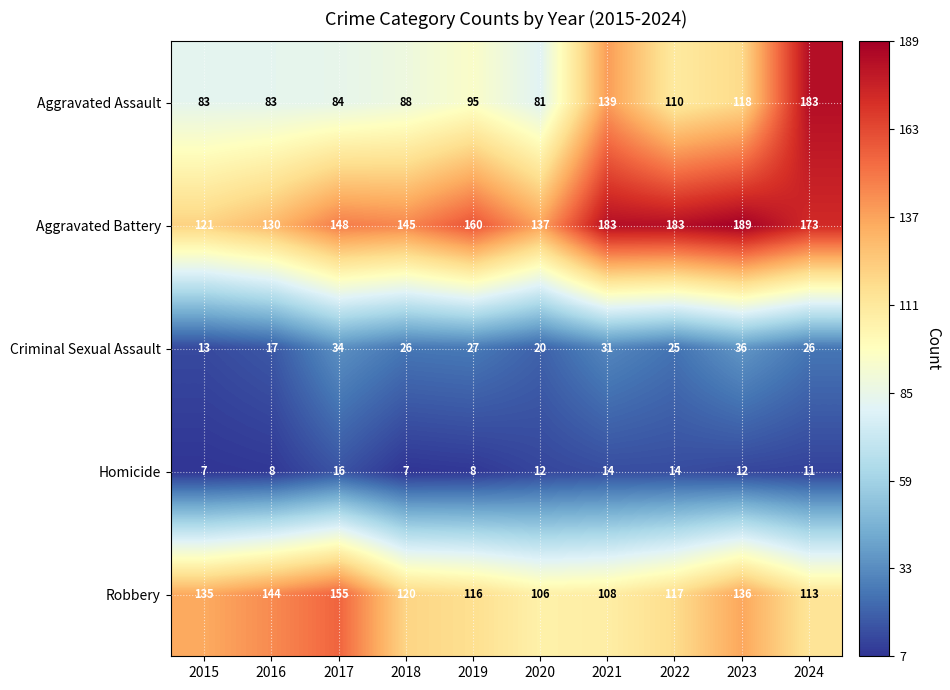

Rank the series by their maximum value, from highest to lowest.

Aggravated Battery, Aggravated Assault, Robbery, Criminal Sexual Assault, Homicide